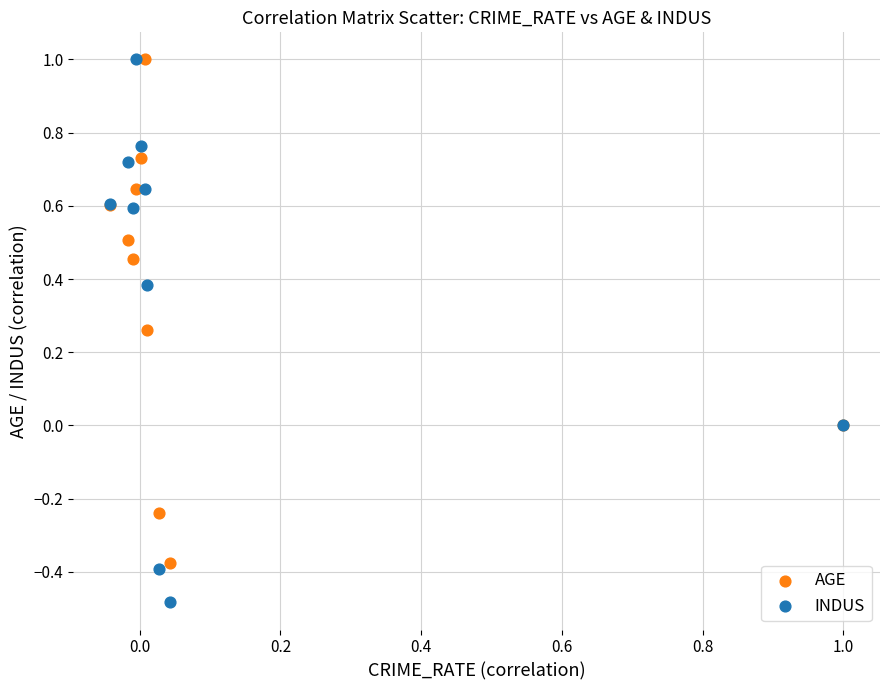

What are all the series names shown in the legend?

AGE, INDUS